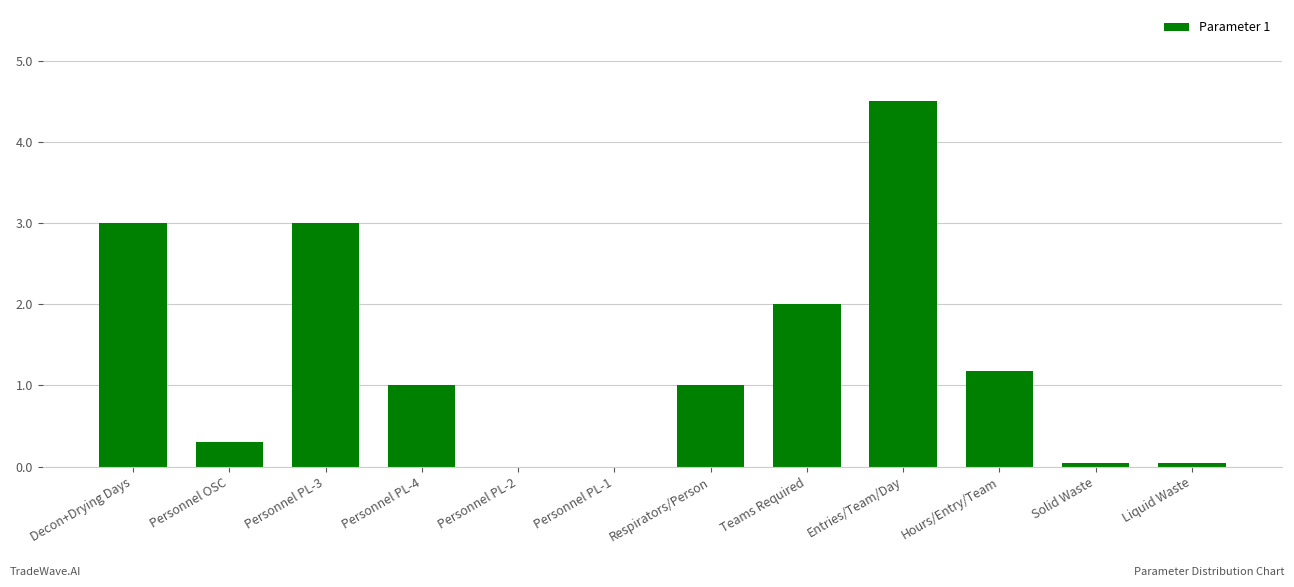

What is the sum of all values?

16.1